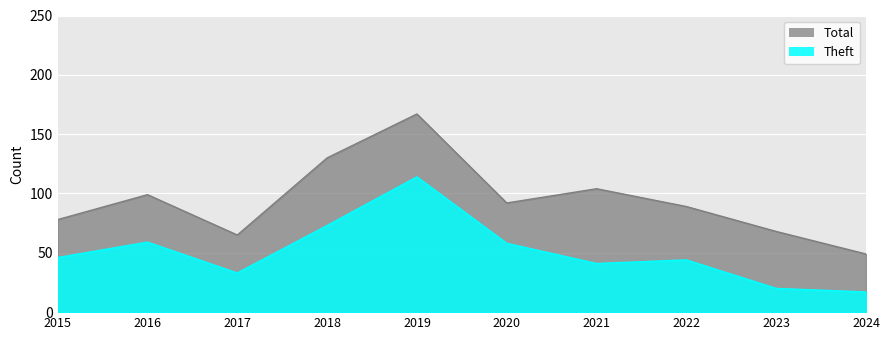

List the series in order of their peak value, highest first.

Total, Theft